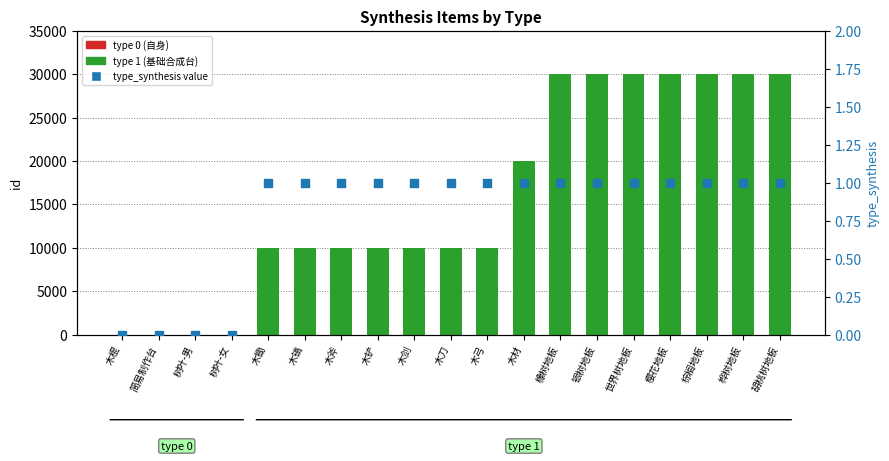

Approximately how many times larger is the value at 木斧 compared to 木剑?

1.0